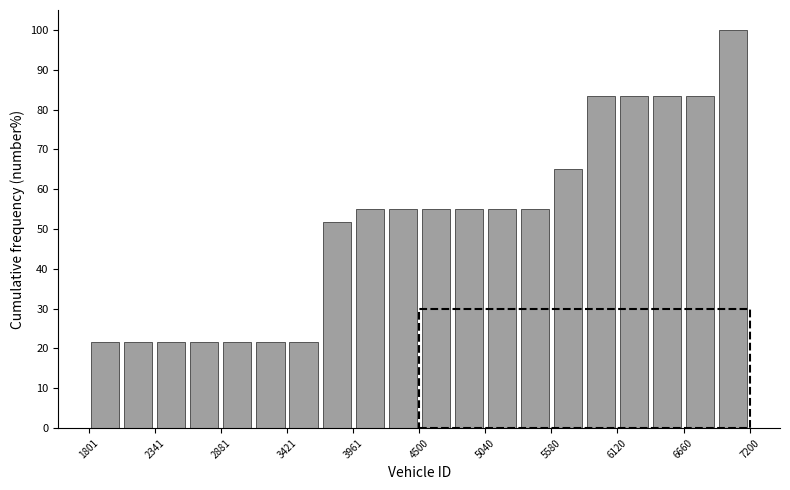

Read against the x-axis, roughly where is the centre of the tallest bar?

7100